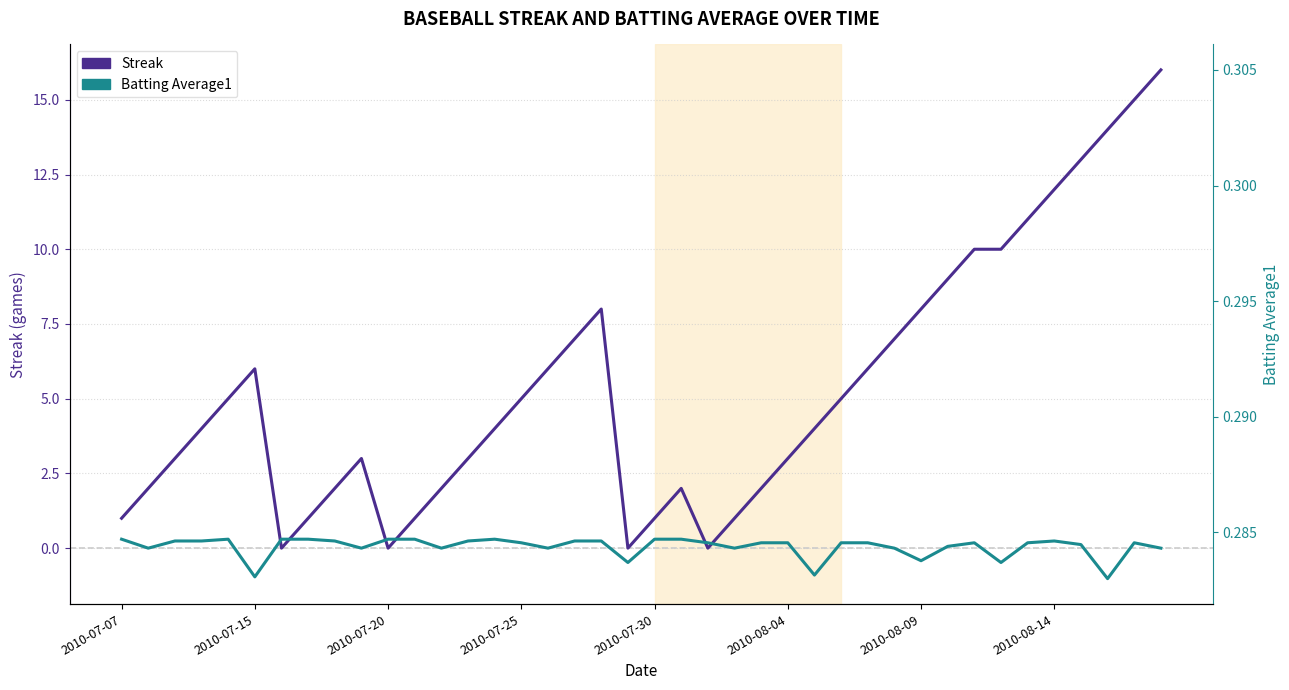

How many distinct data groups are displayed?

2